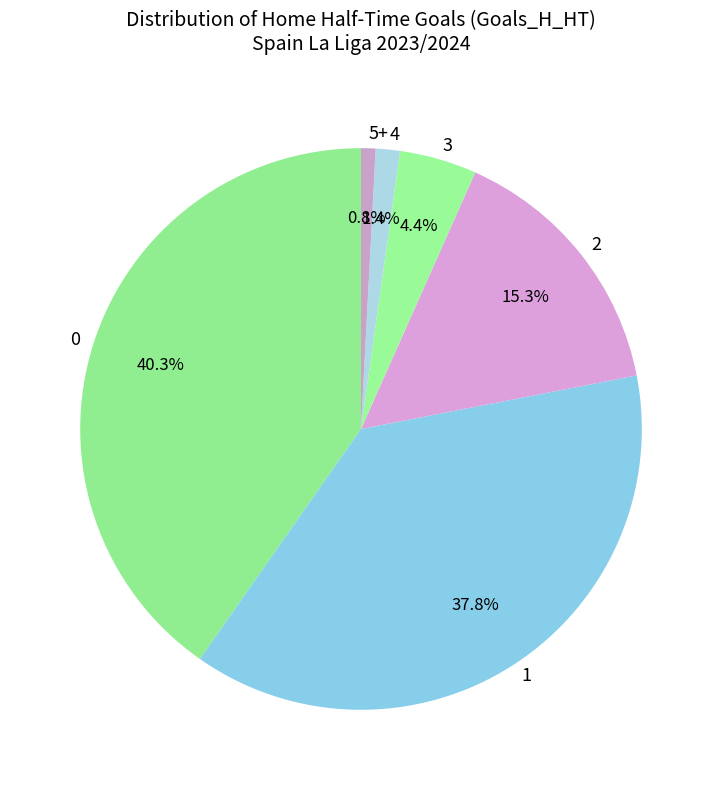

Rank the categories by value from lowest to highest.

5+, 4, 3, 2, 1, 0